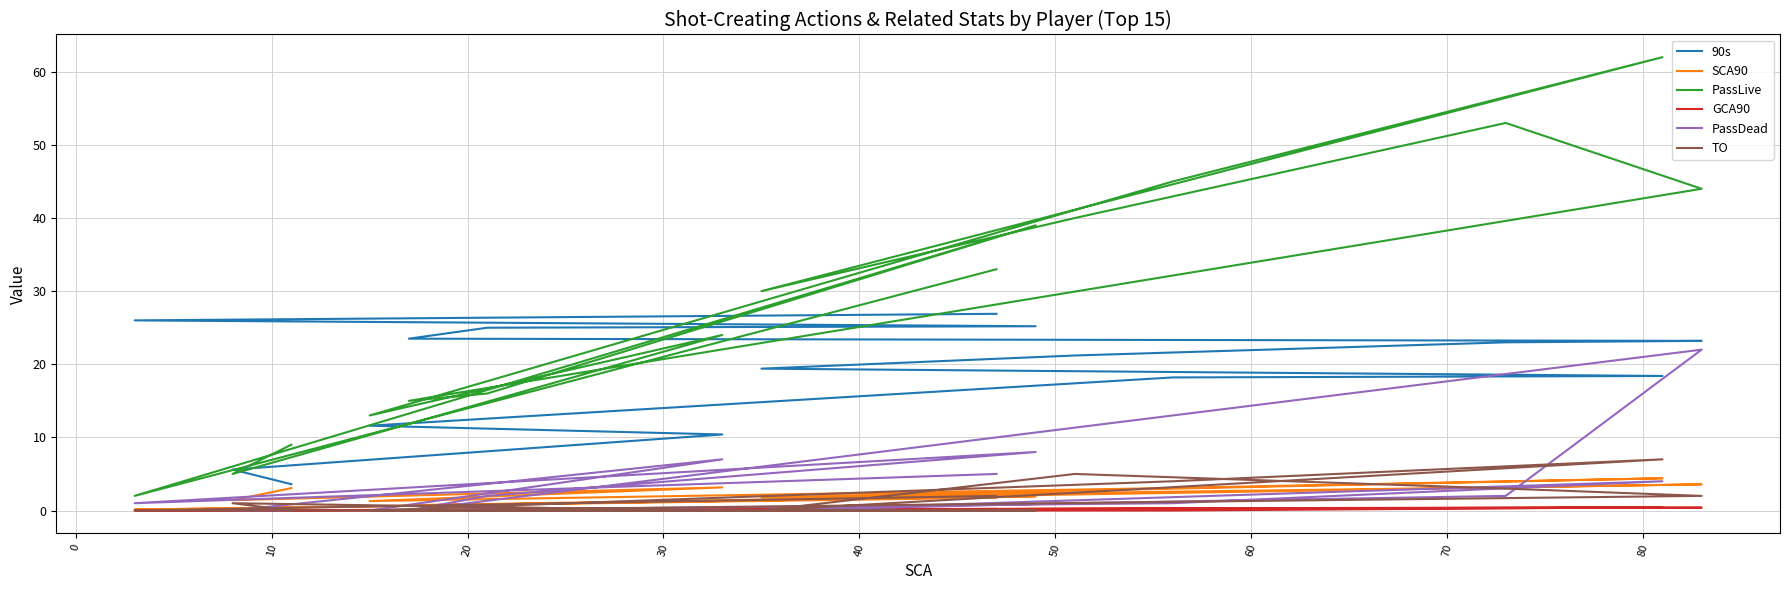

In GCA90, how many points are lower than both neighbors (excluding endpoints)?

2